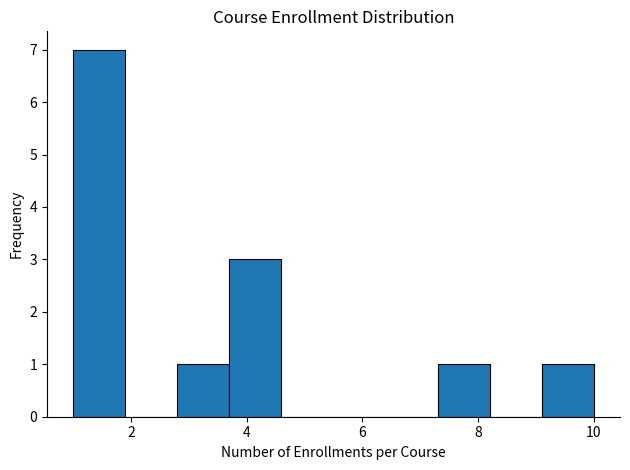

Reading left to right, list every bar in this chart as the range it spans on the x-axis followed by its height. Neither the bar edges nor the heights are printed on the chart, so give them approximately, as read against the axes.

1.0 to 1.9: 7
1.9 to 2.8: 0
2.8 to 3.7: 1
3.7 to 4.6: 3
4.6 to 5.5: 0
5.5 to 6.4: 0
6.4 to 7.3: 0
7.3 to 8.2: 1
8.2 to 9.1: 0
9.1 to 10.0: 1